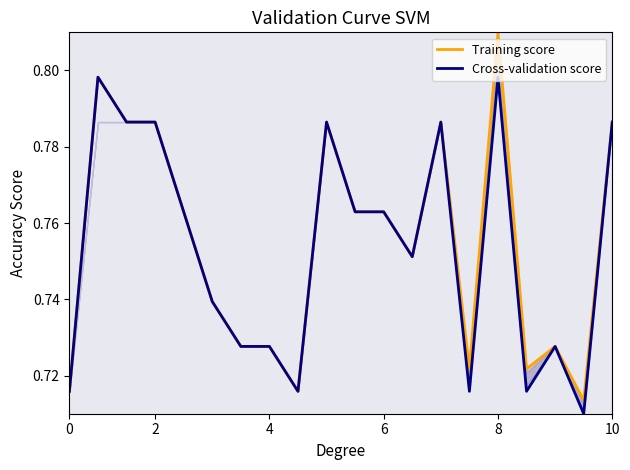

How many interior local peaks does the Training score series have?

5